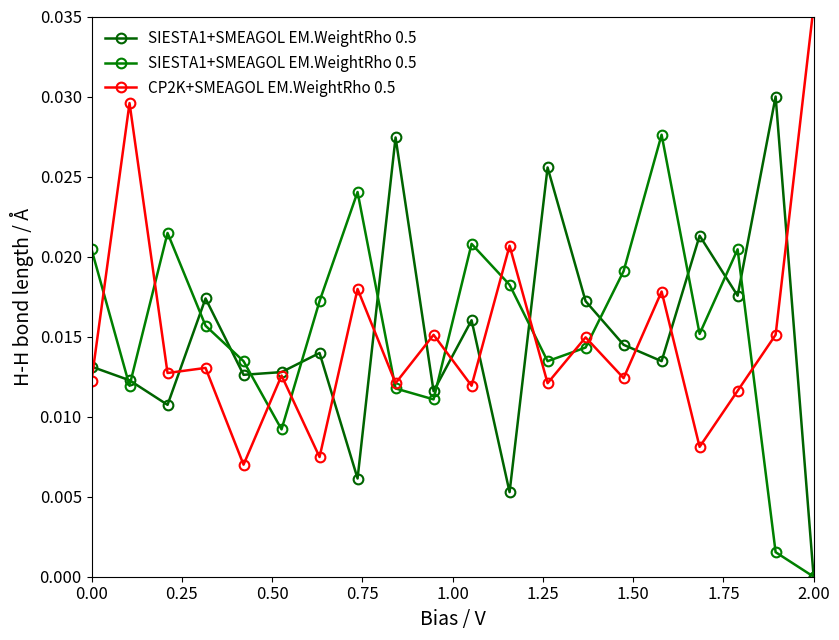

The value of CP2K+SMEAGOL EM.WeightRho 0.5 at 2.00 is 0.0. True or false?

False